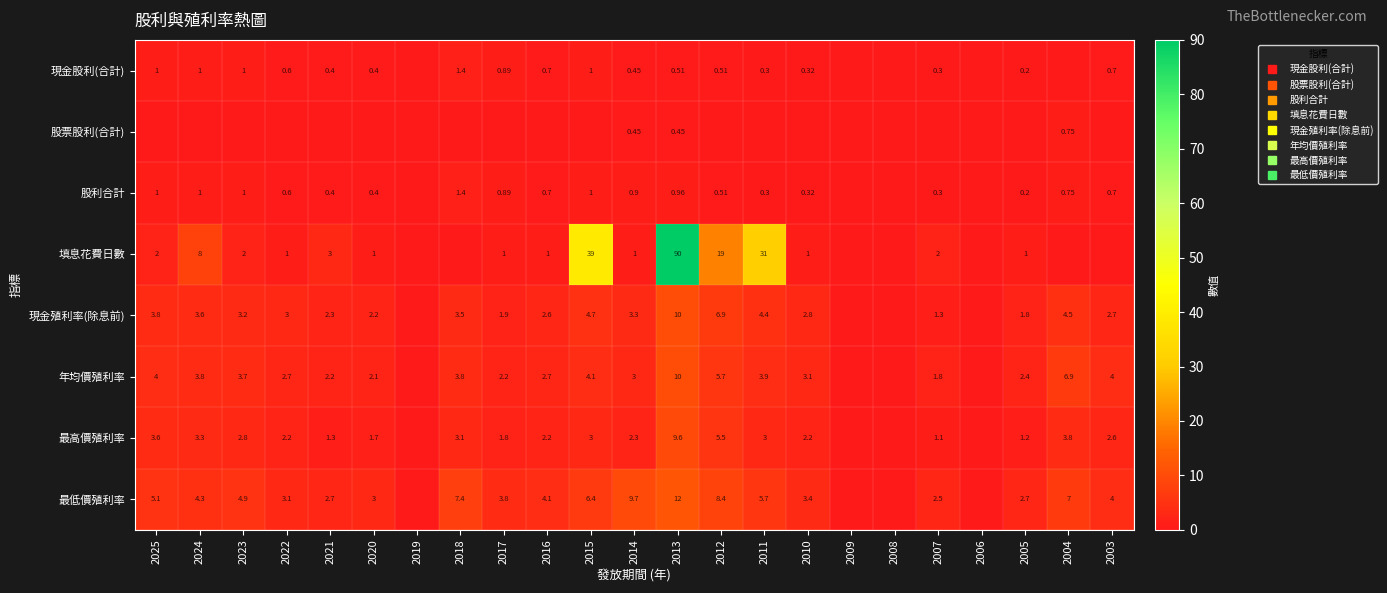

Which series changed the most between 2022 and 2017?

現金殖利率(除息前)